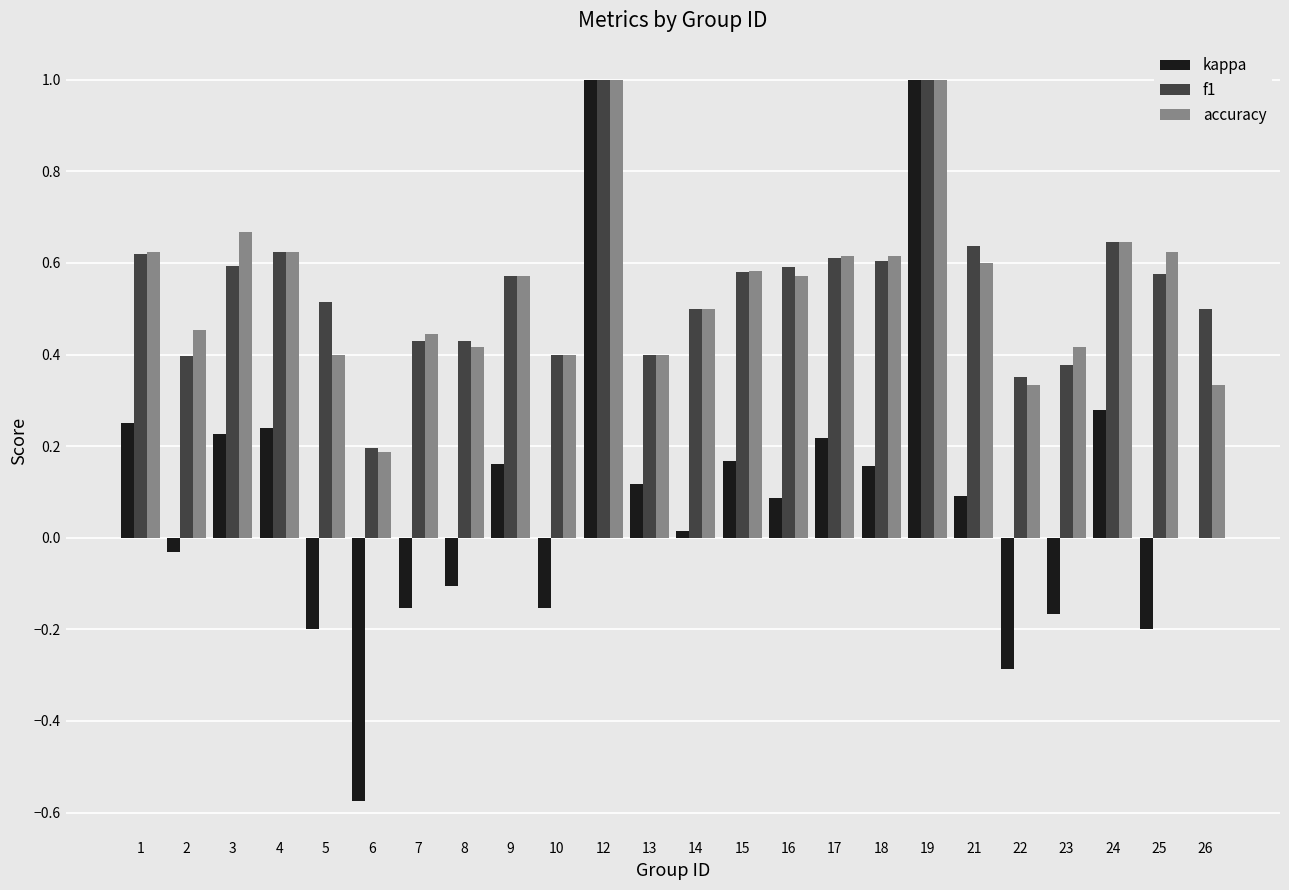

What is the sum of the accuracy values at 19 and 23?

1.4